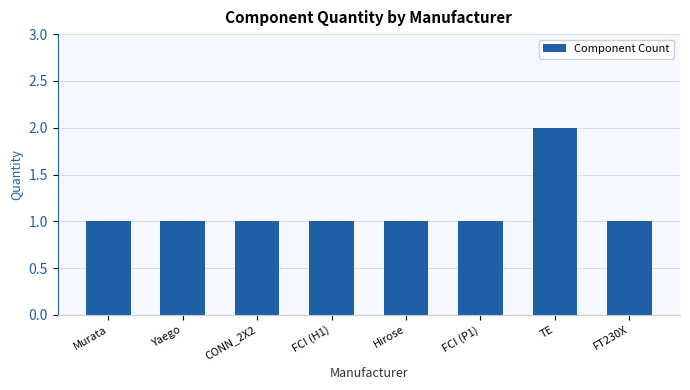

Approximately how many times larger is the value at TE compared to Yaego?

2.0